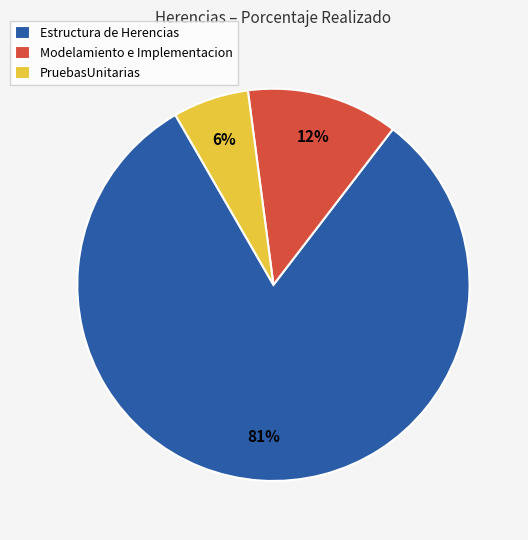

True or false: PruebasUnitarias accounts for 12% of the total.

False